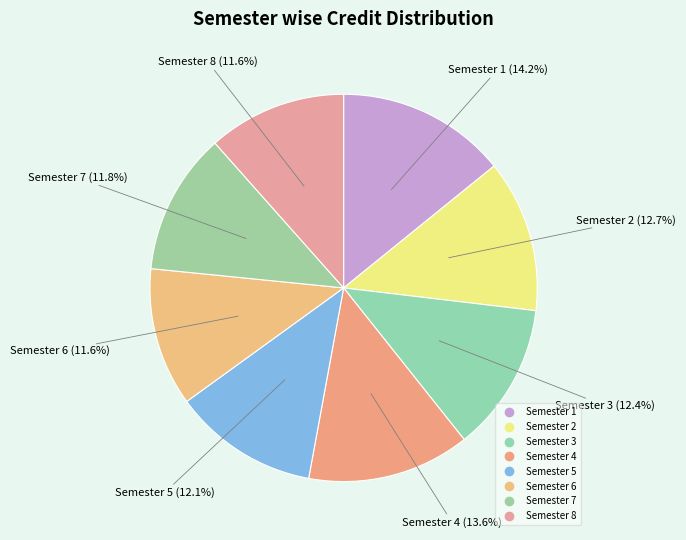

Is there any slice that represents more than half of the pie?

No